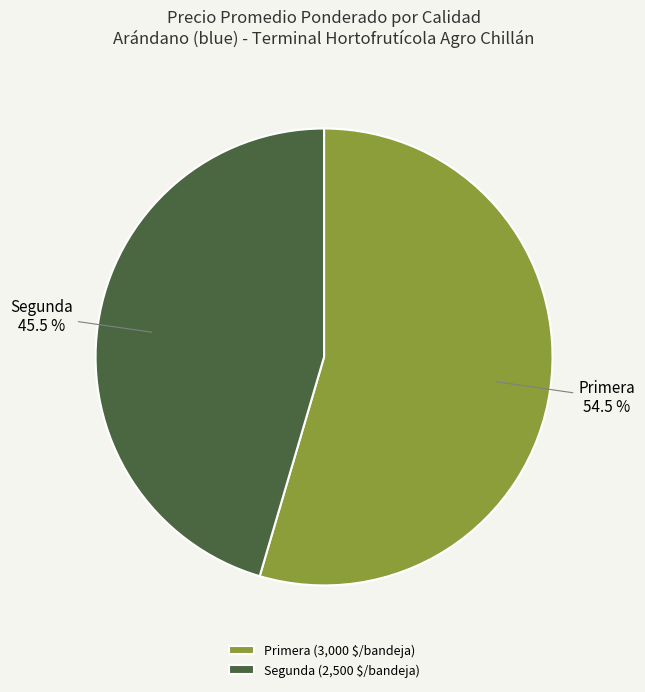

Is it true that Segunda is 59% of the pie?

False